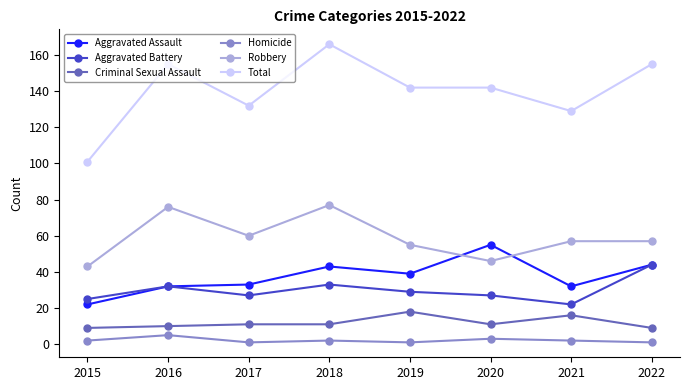

Which series has the widest spread of values?

Total